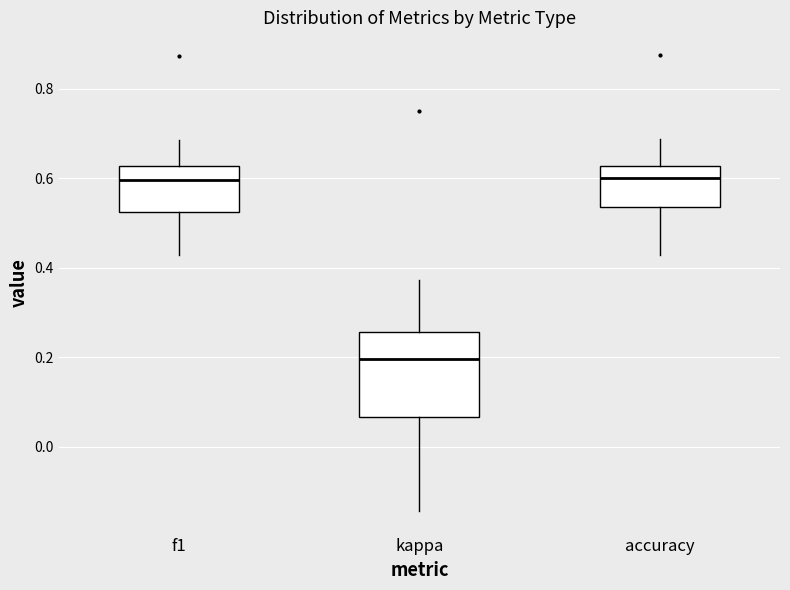

Reading left to right, transcribe this box plot: for each box, give where its median line is, the range the box spans, and where its two whiskers end, as read against the y-axis. The values are not printed on the chart, so give them approximately, as read against the axis.

f1: median 0.60, box 0.52 to 0.62, whiskers 0.42 to 0.68
kappa: median 0.20, box 0.06 to 0.26, whiskers -0.14 to 0.38
accuracy: median 0.60, box 0.54 to 0.62, whiskers 0.42 to 0.68